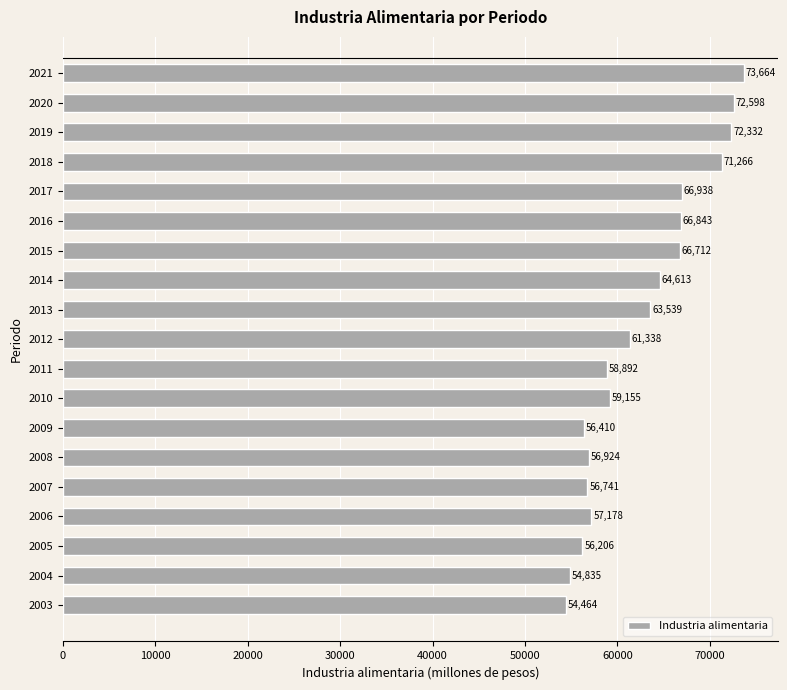

Which has a higher value, 2018 or 2009?

2018